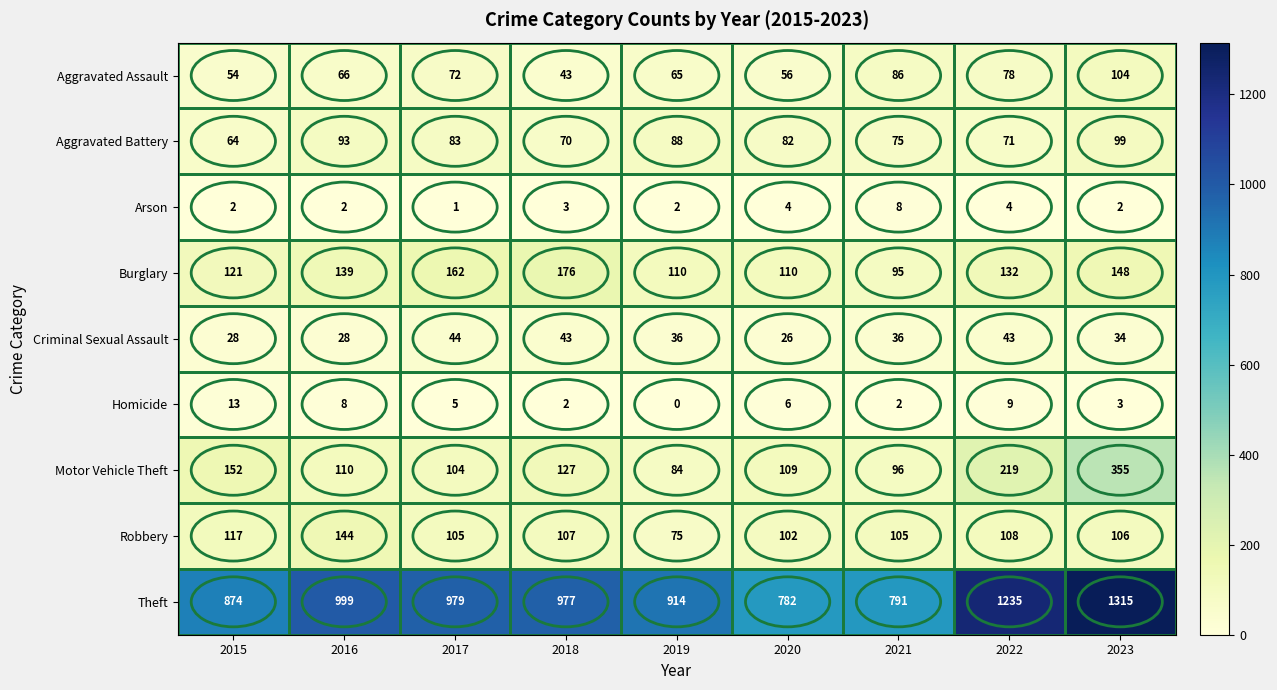

What is the total value across all series at 2020?

1277